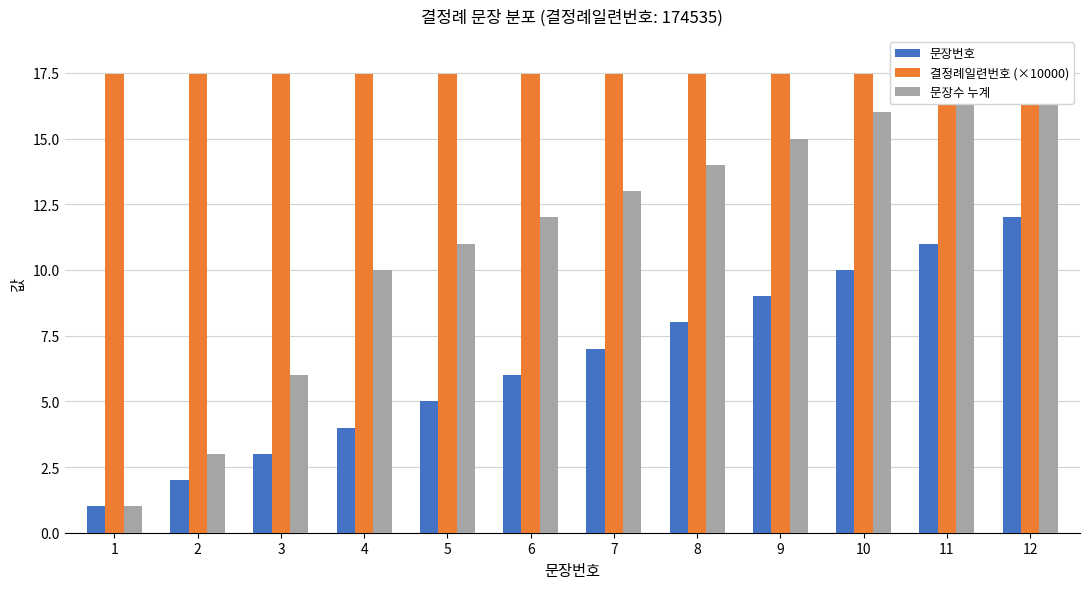

The 문장수 누계 series shows 23.7 at 11. True or false?

False